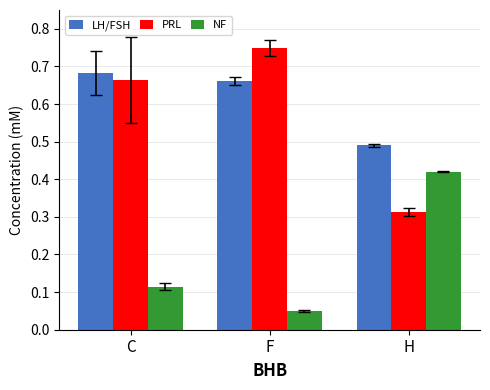

How many distinct data groups are displayed?

3